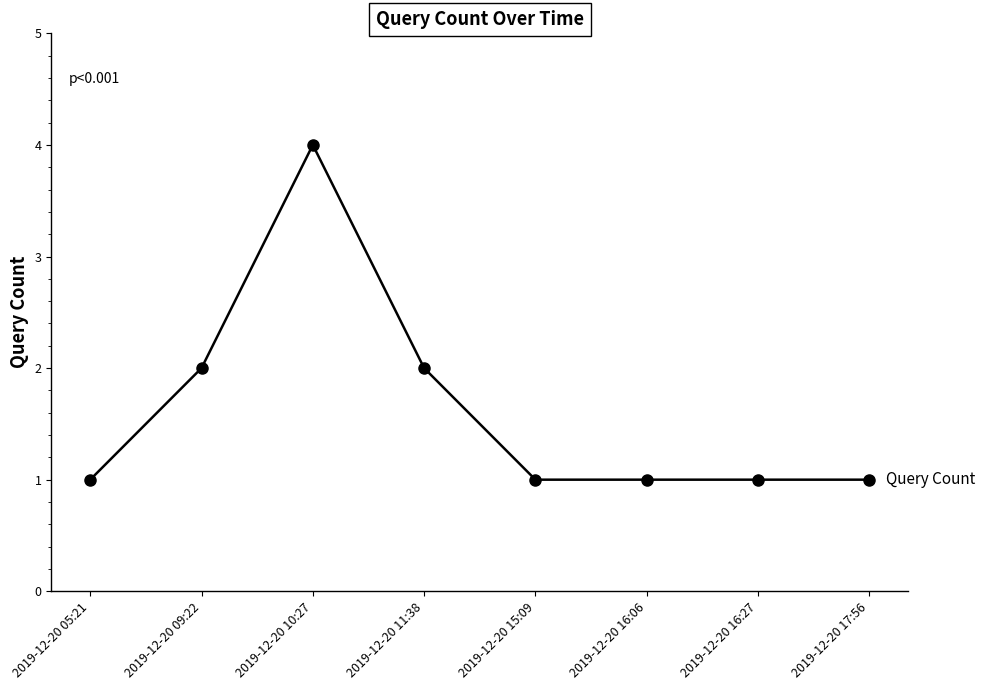

What is the change in value from 2019-12-20 09:22 to 2019-12-20 10:27?

+2